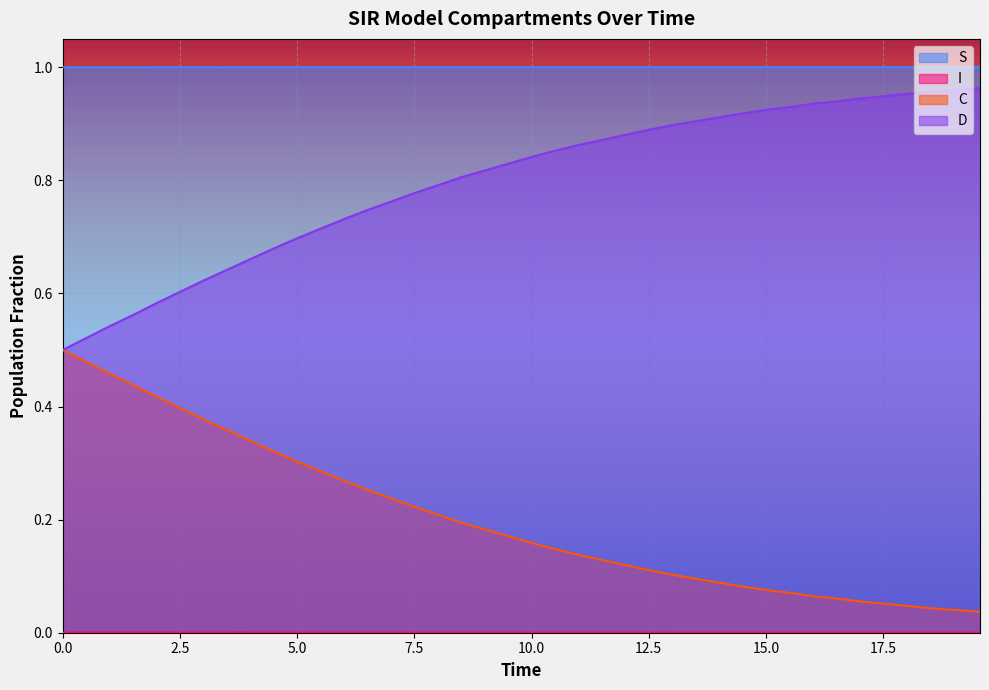

What is the maximum value shown in the chart?

1.0